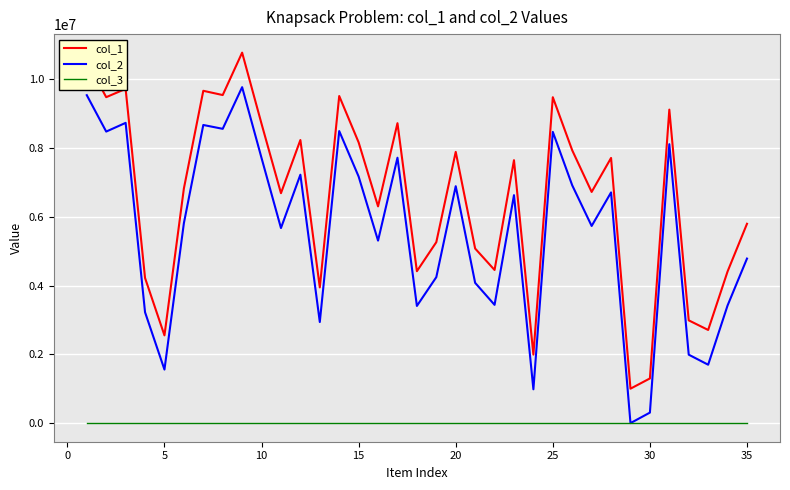

List the series in order of their peak value, highest first.

col_1, col_2, col_3